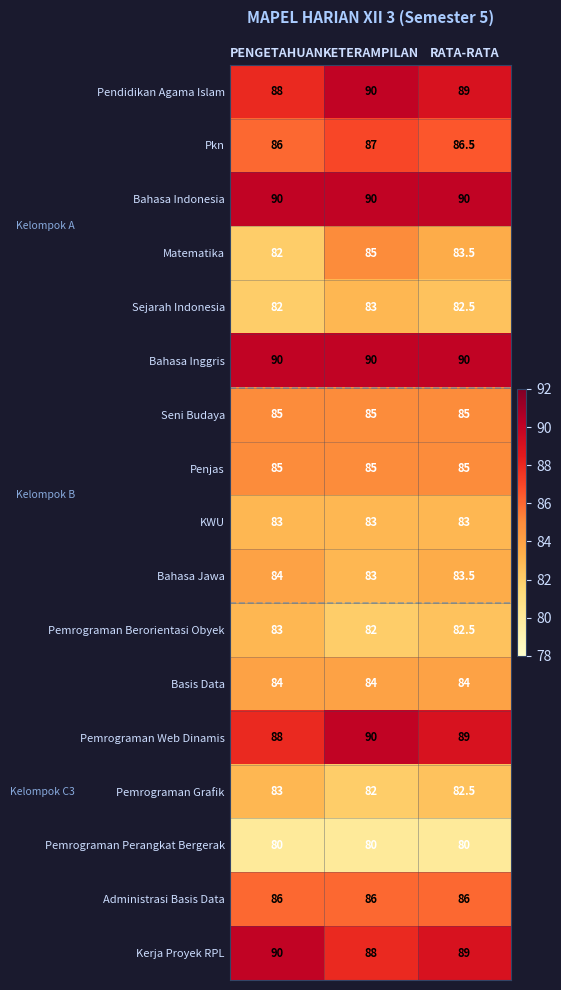

What is the total value across all series at PENGETAHUAN?

1449.0